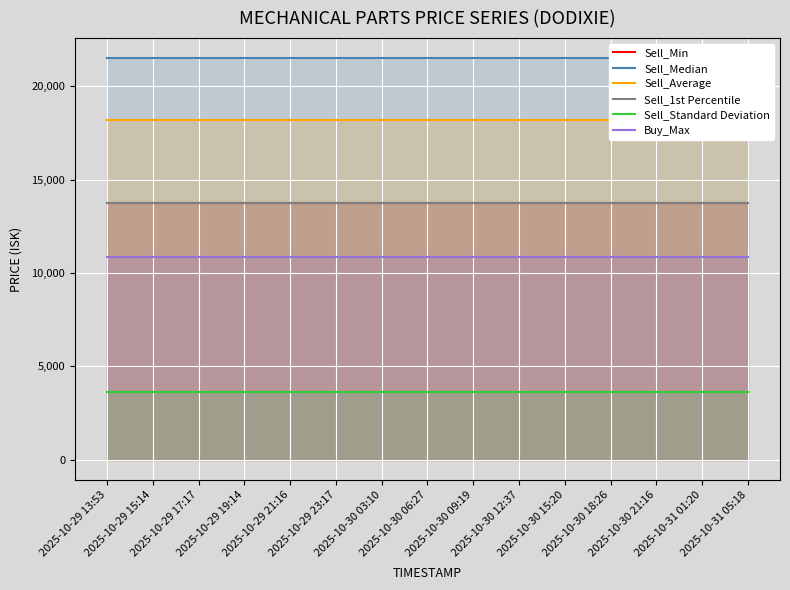

What are all the series names shown in the legend?

Sell_Min, Sell_Median, Sell_Average, Sell_1st Percentile, Sell_Standard Deviation, Buy_Max